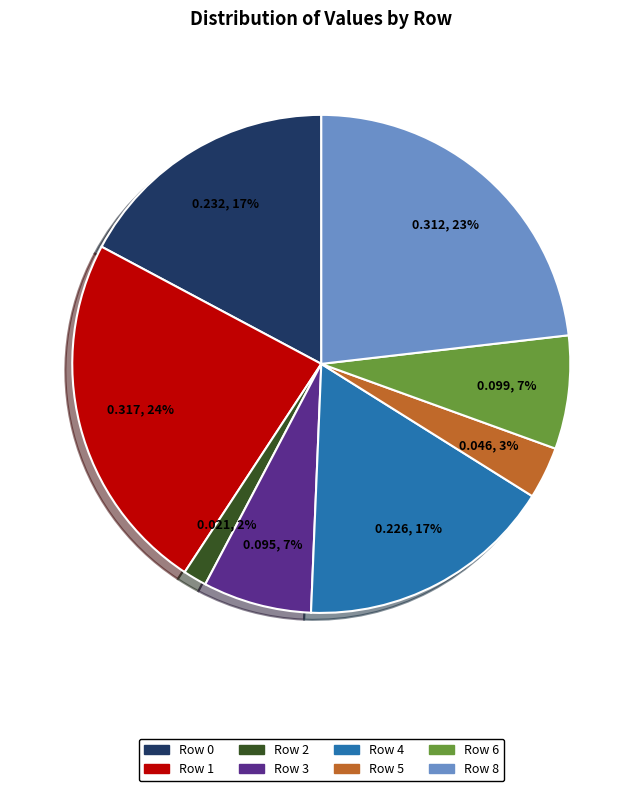

To the nearest percent, what is the average slice percentage?

12%